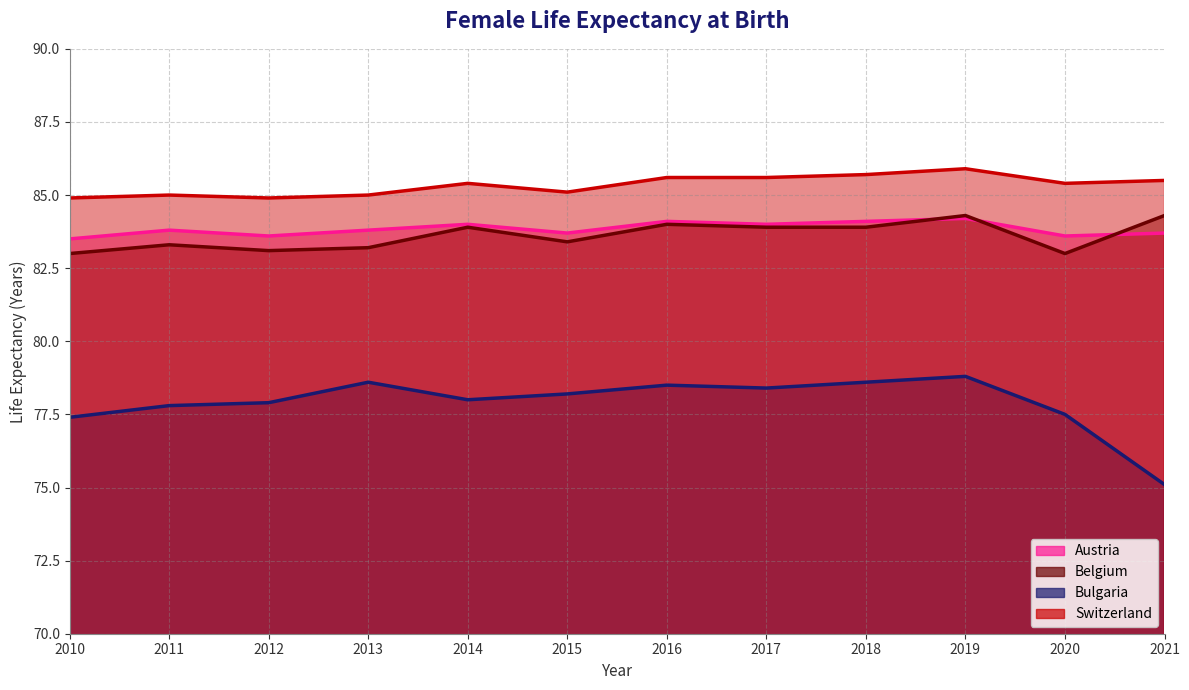

What is the total value across all series at 2021?

328.6